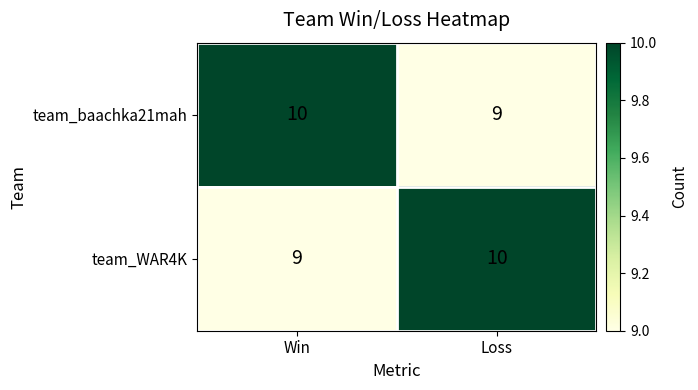

At which label is team_baachka21mah closest to 9?

Loss